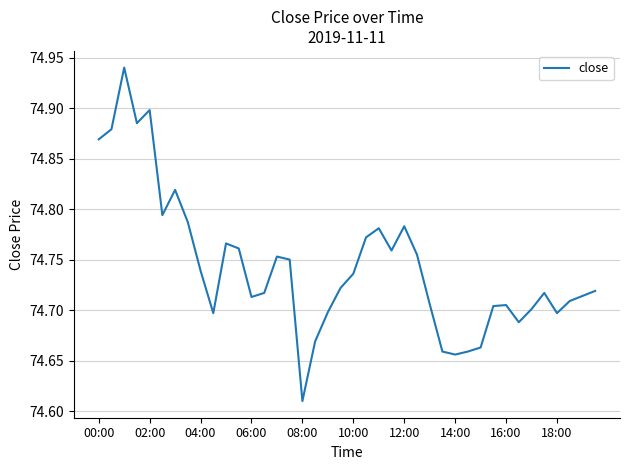

What is the difference between the maximum and minimum values?

0.3